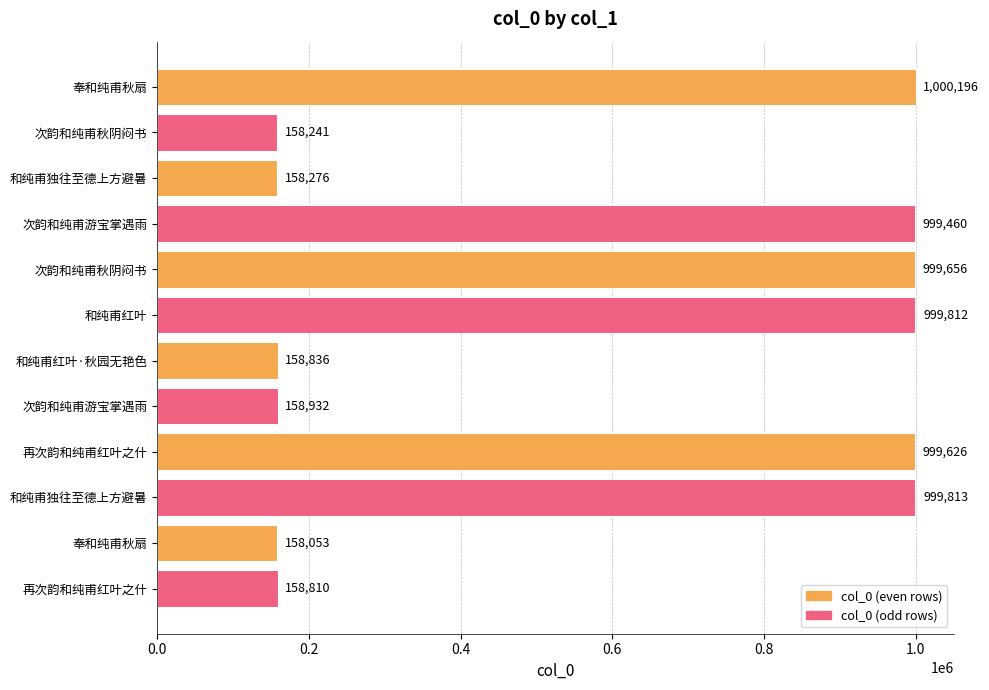

Are the bars horizontal?

Yes